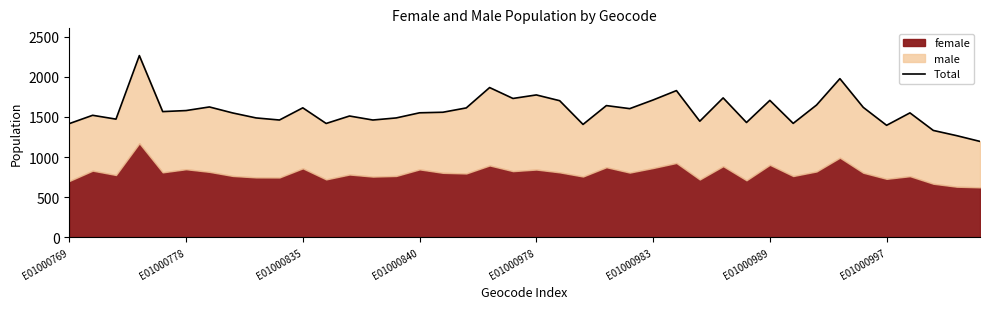

What is the minimum value shown in the chart?

1195